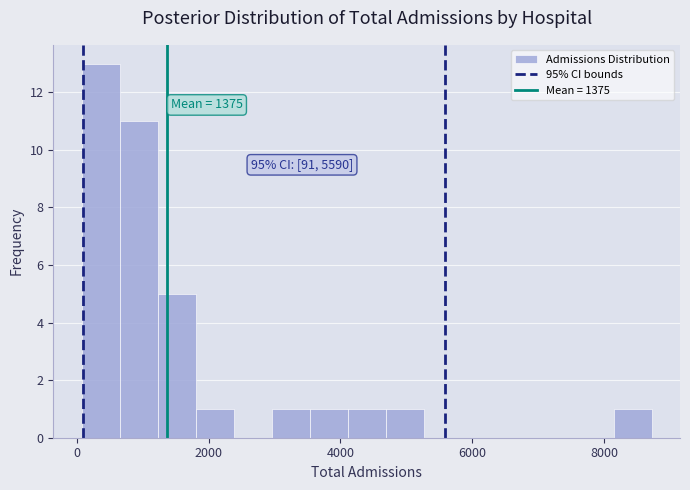

Read against the x-axis, roughly where is the centre of the tallest bar?

400